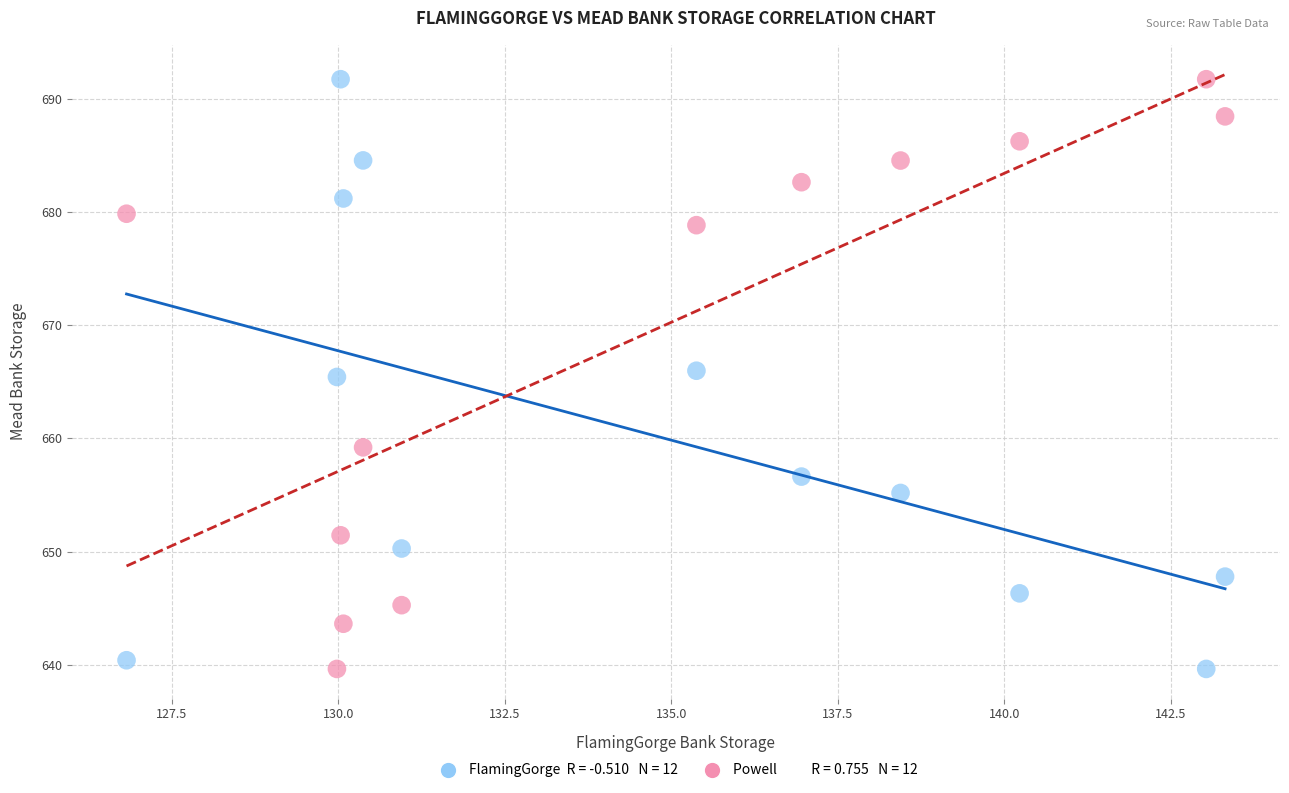

Across all data points, what is the range of X values (max minus min)?

16.5